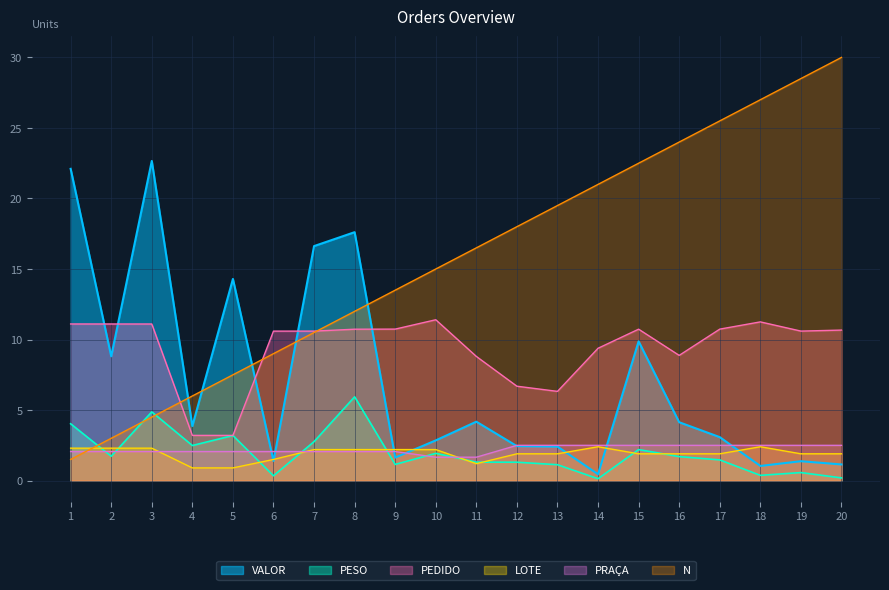

True or false: LOTE and PESO intersect in this chart.

True